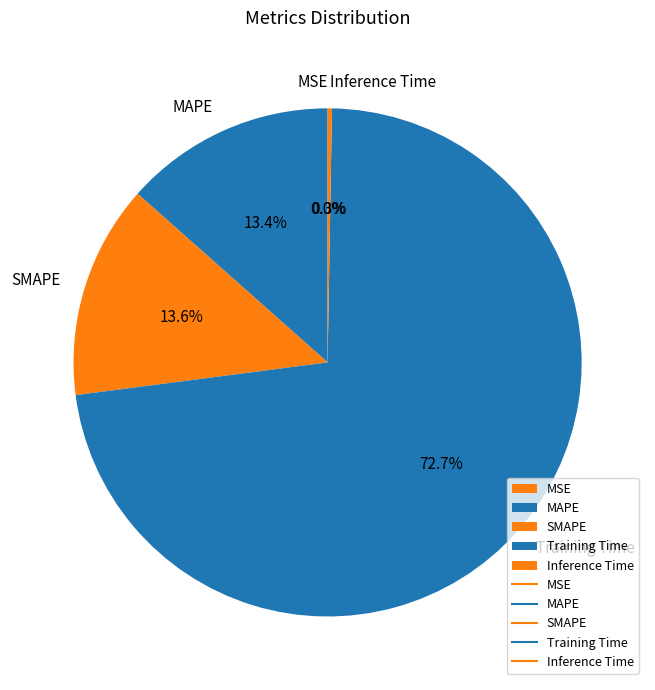

What is the majority slice?

Training Time